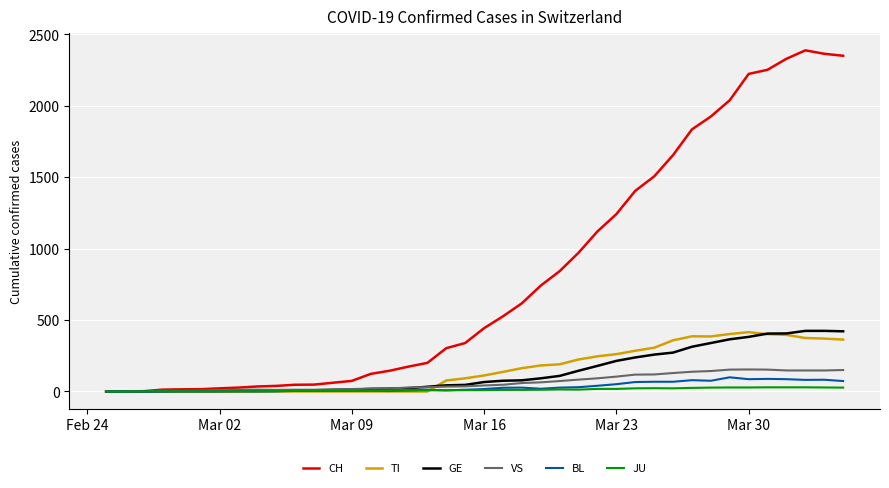

What is the highest value of the CH series?

2387